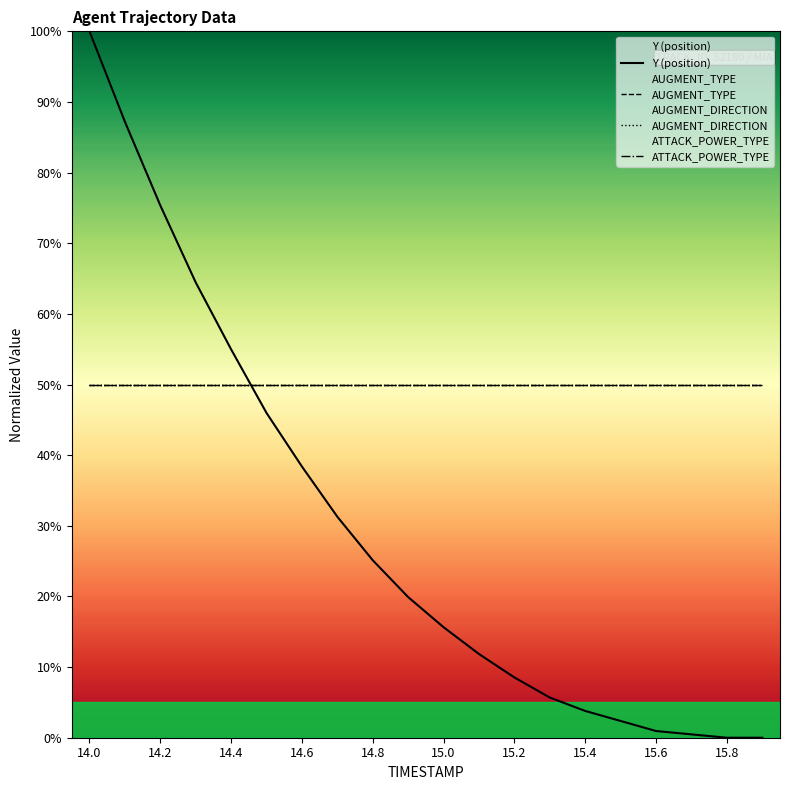

What is the spread (max minus min) of values at 14.0?

0.5